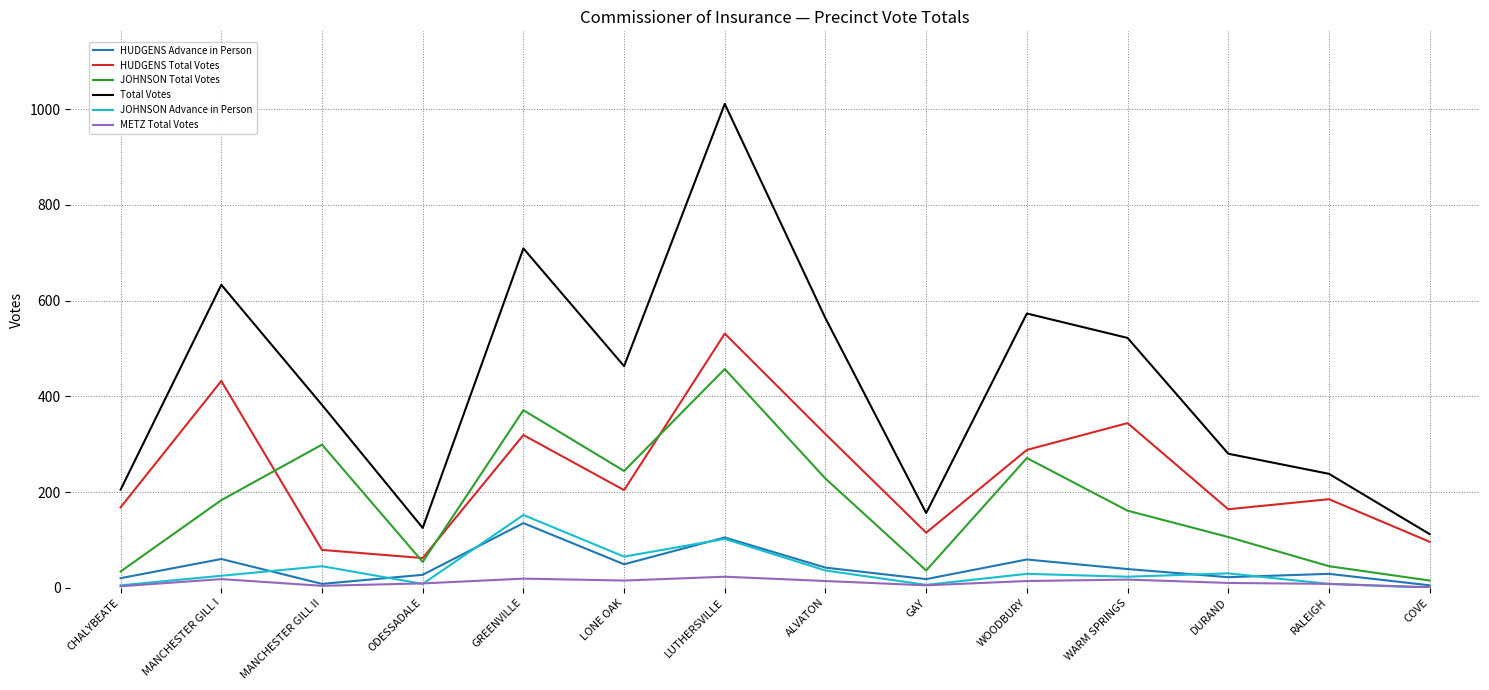

What is the difference between the HUDGENS Advance in Person values at RALEIGH and ALVATON?

13